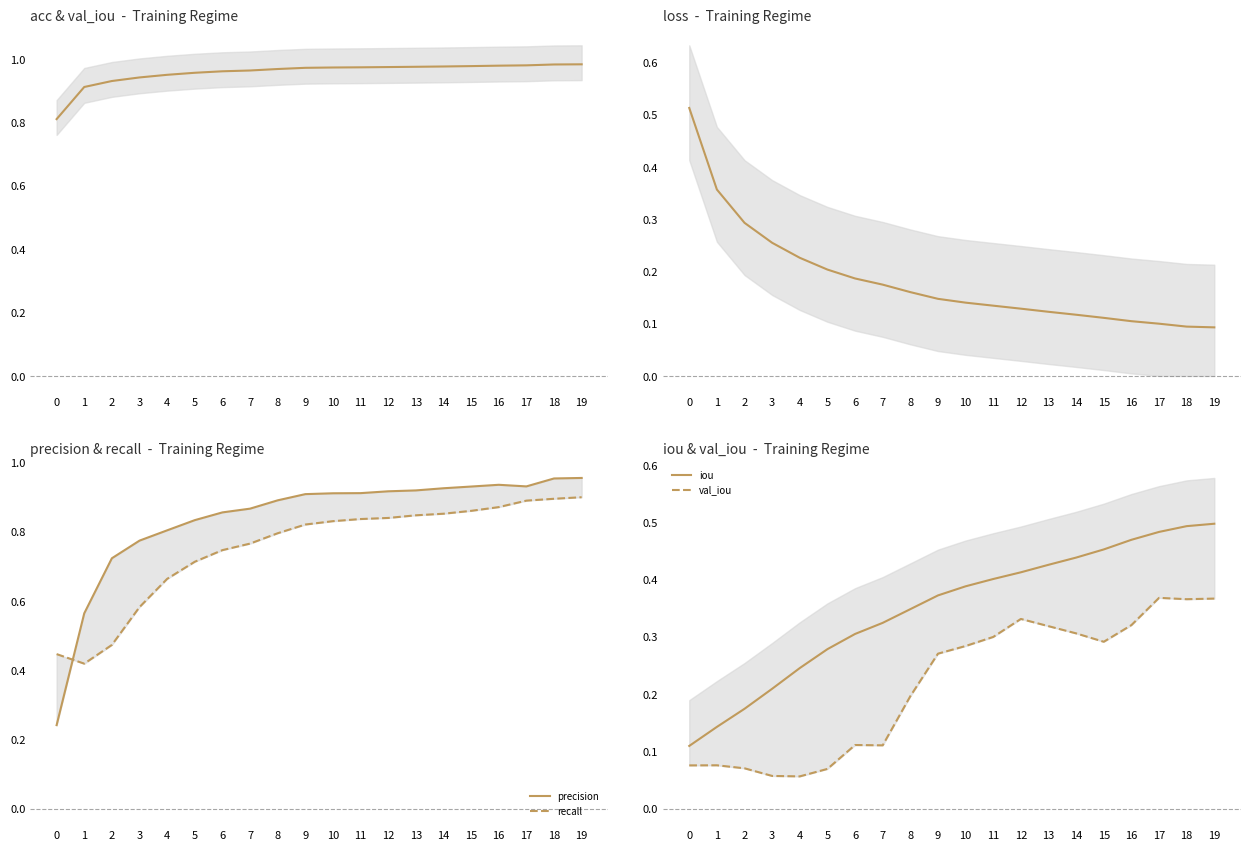

True or false: acc has a value of 1.6 at 14.

False